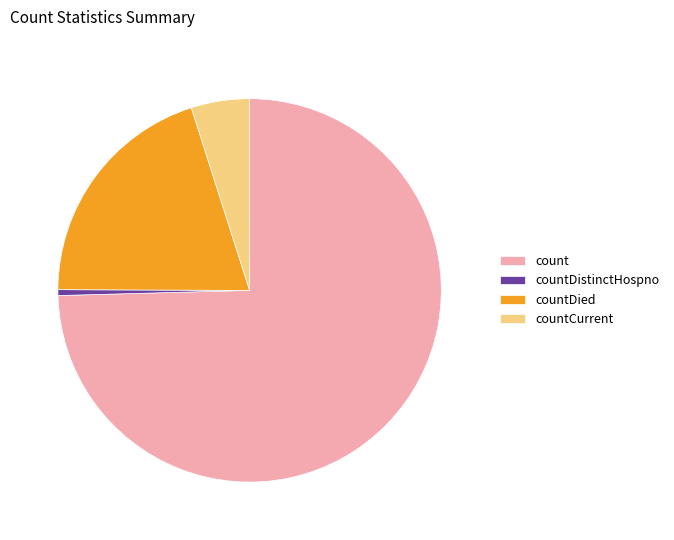

Rank the categories by value from highest to lowest.

count, countDied, countCurrent, countDistinctHospno